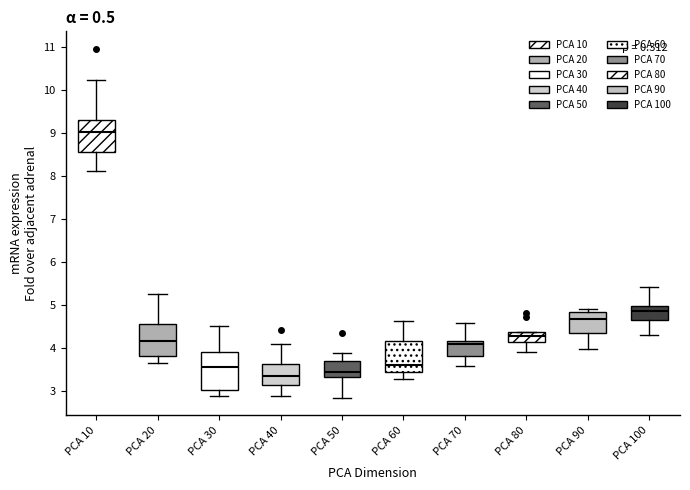

Which box is the tallest, from its lower edge to its upper edge?

PCA 30